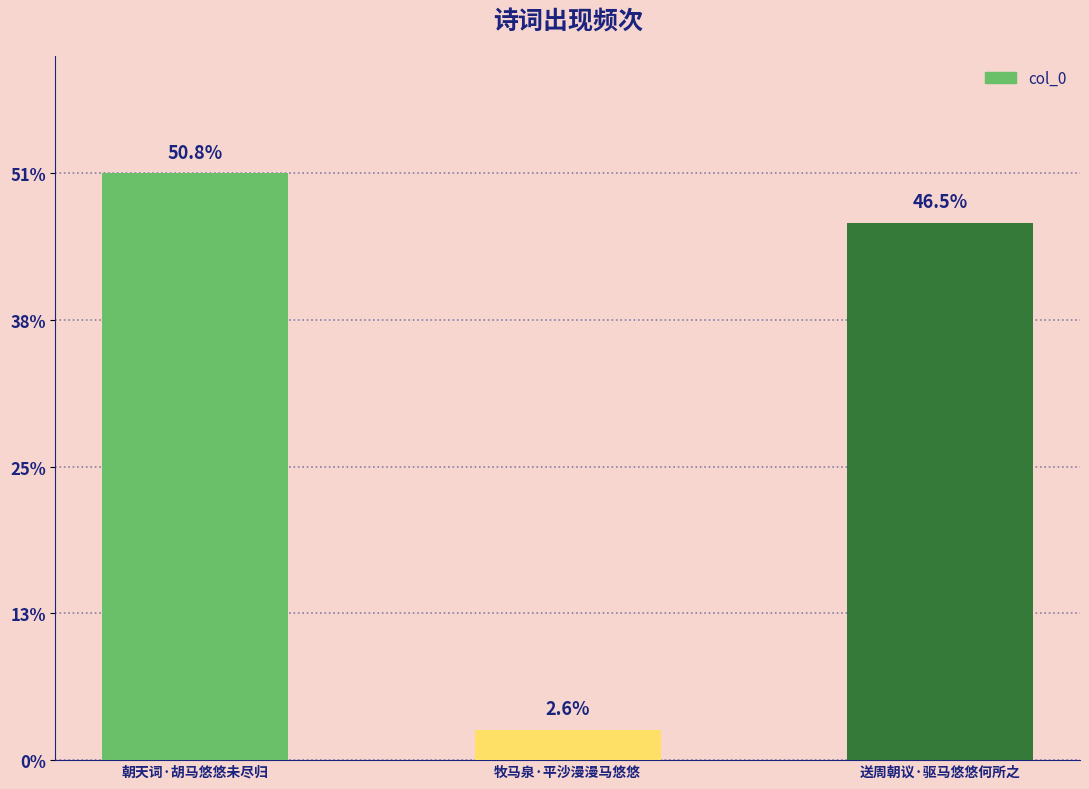

Does the chart contain any negative values?

No